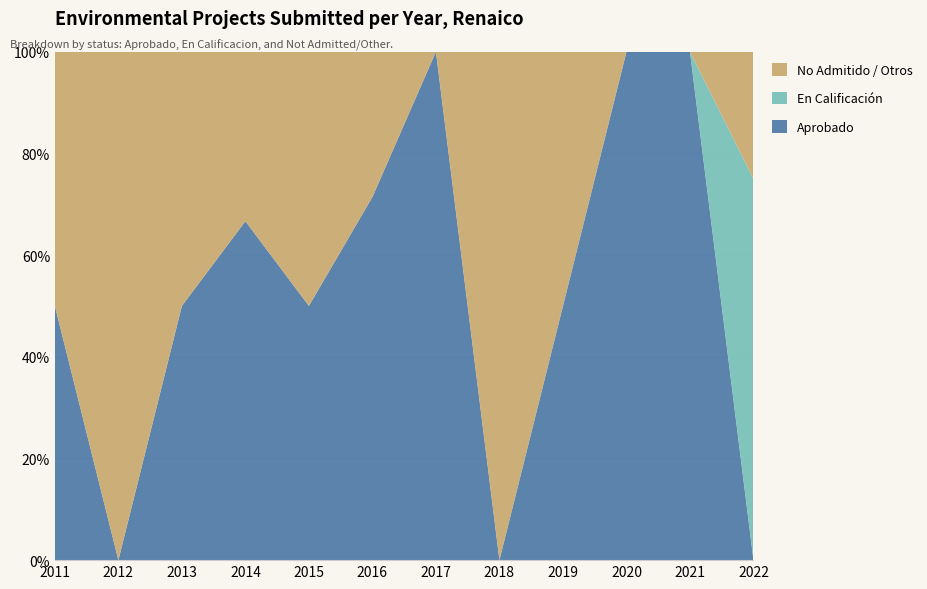

Reading right to left, what are all the values shown in this chart?

Aprobado: 2022=0	2021=2	2020=4	2019=1	2018=0	2017=1	2016=5	2015=1	2014=4	2013=1	2012=0	2011=2
En Calificacion: 2022=3	2021=0	2020=0	2019=0	2018=0	2017=0	2016=0	2015=0	2014=0	2013=0	2012=0	2011=0
No Admitido / Otros: 2022=1	2021=0	2020=0	2019=1	2018=1	2017=0	2016=2	2015=1	2014=2	2013=1	2012=2	2011=2